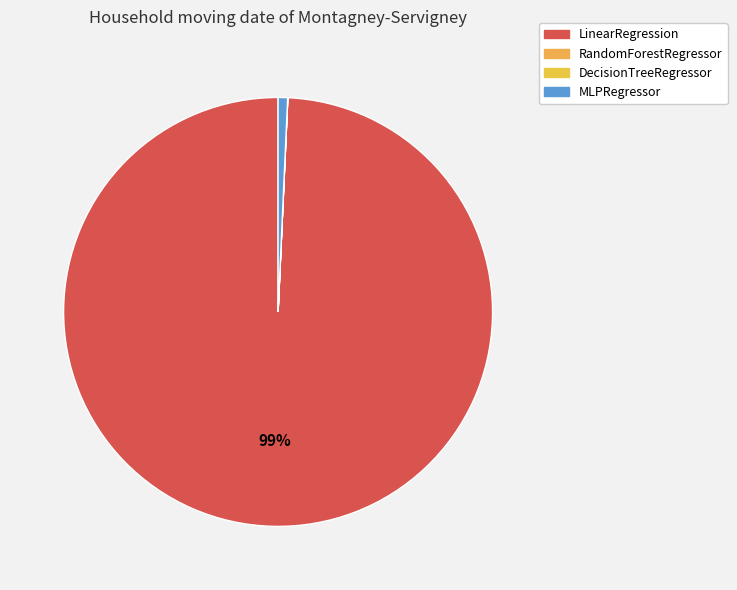

True or false: DecisionTreeRegressor accounts for 0% of the total.

True